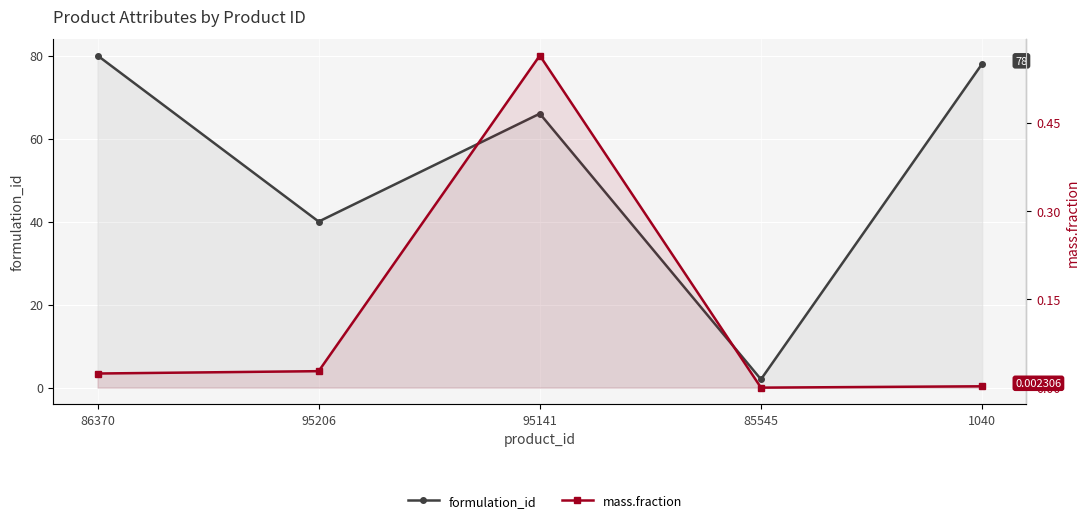

At how many categories does at least one series exceed 38?

4